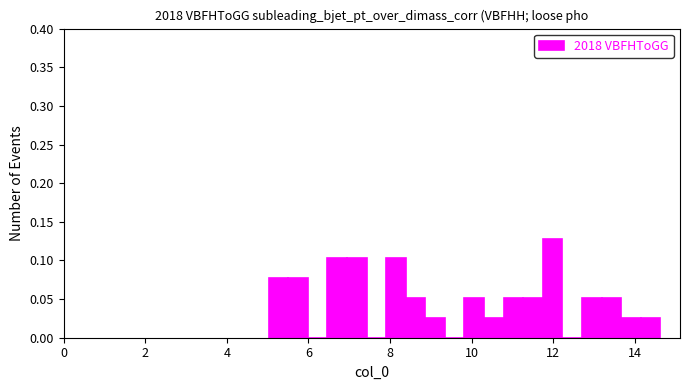

Around what value on the x-axis is the tallest bar? Give the approximate position of its centre, as read against the axis.

12.0